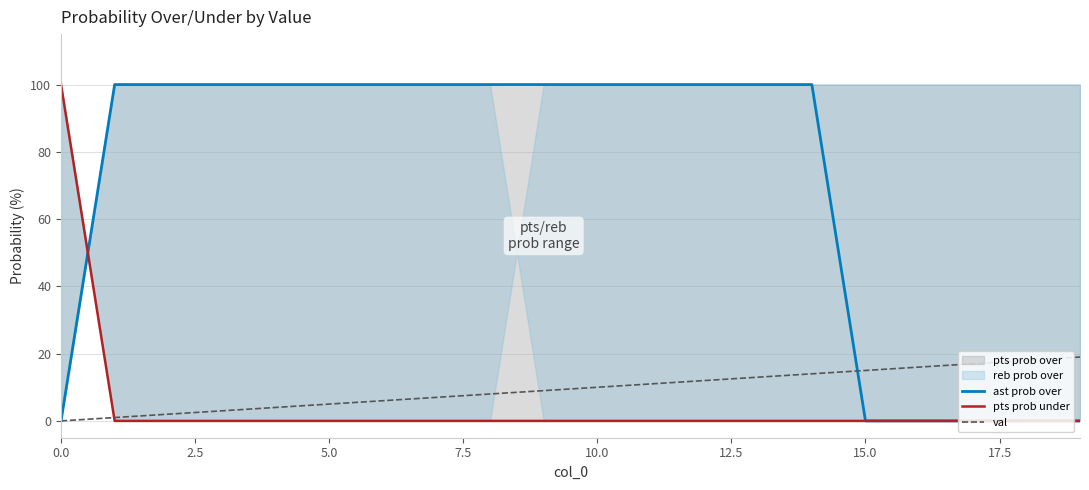

Which series has the widest spread of values?

ast prob over